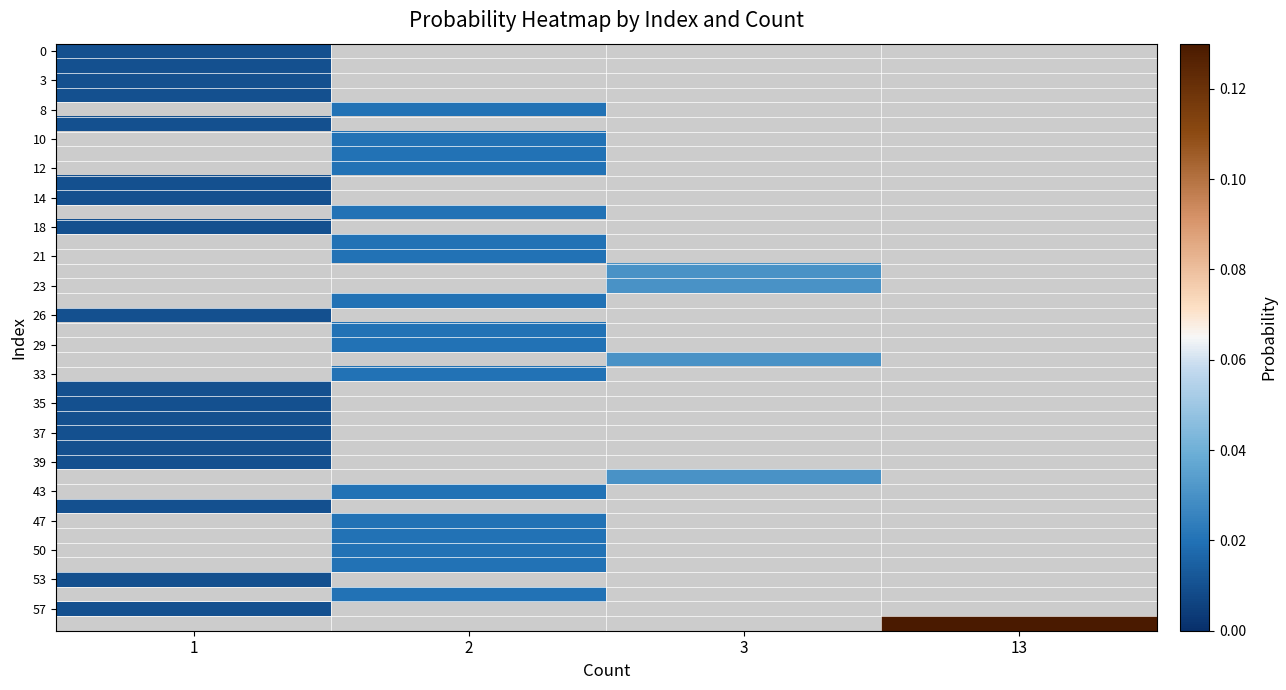

How many positive values does the 47 series have?

1